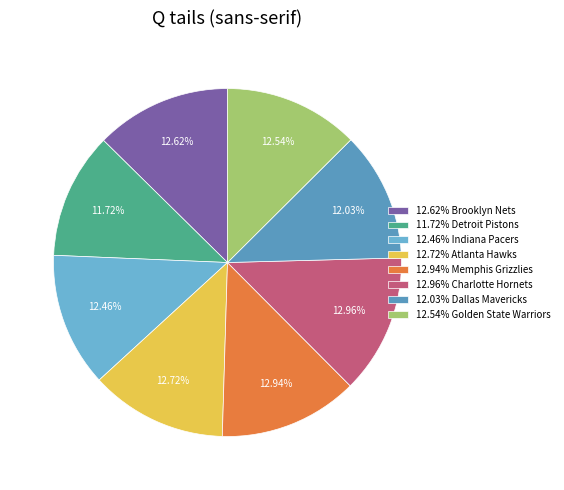

Is there a majority slice in this chart?

No